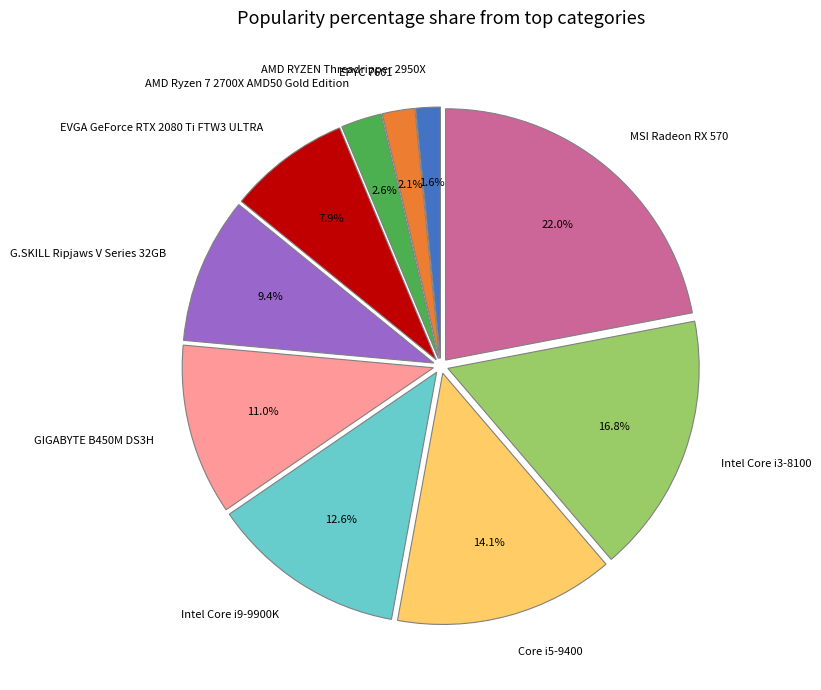

To the nearest percent, what portion does EVGA GeForce RTX 2080 Ti FTW3 ULTRA represent?

8%